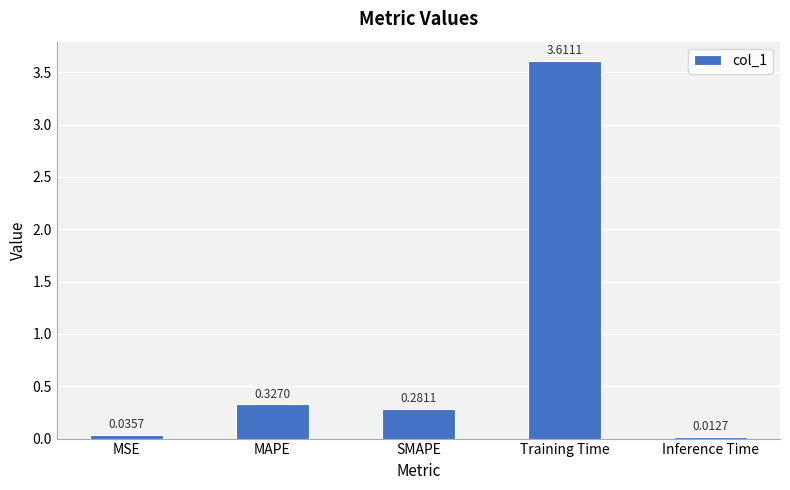

List the labels in order of value, largest first.

Training Time, MAPE, SMAPE, MSE, Inference Time